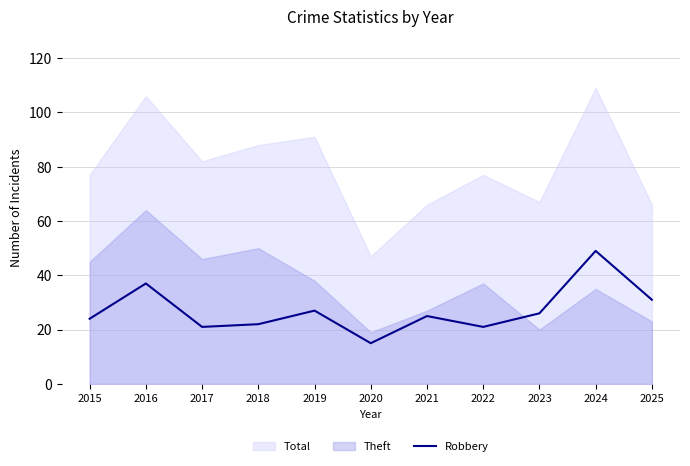

What is the highest value of the Robbery series?

49